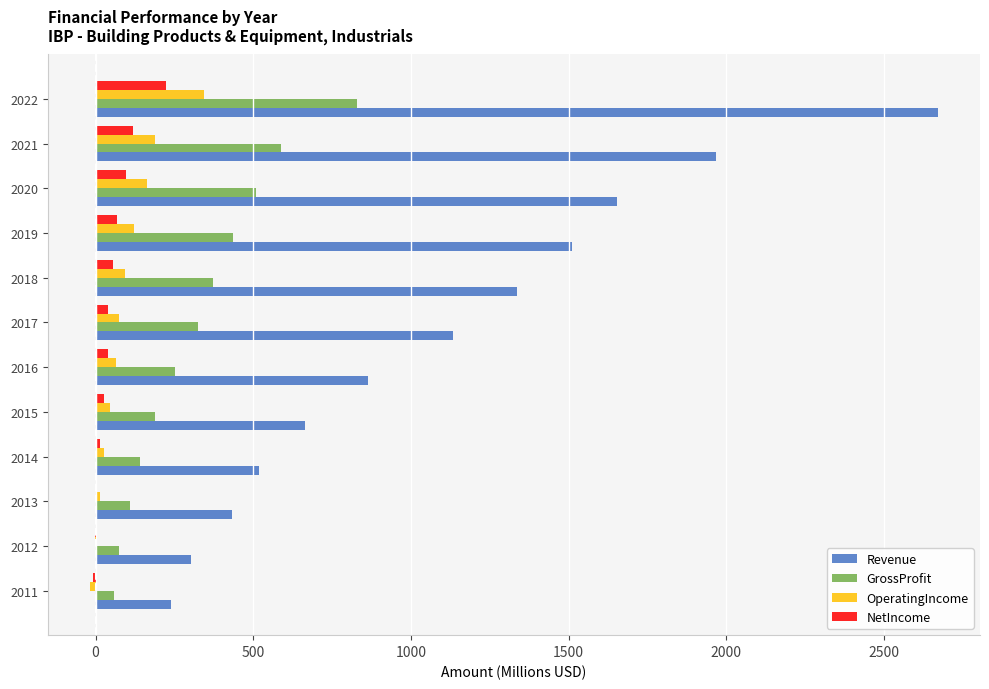

What is the sum of all GrossProfit values?

3879.5